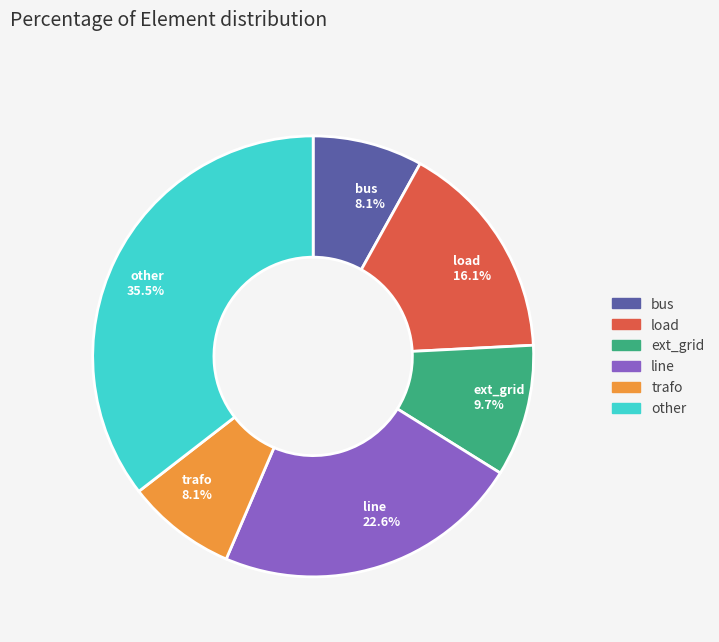

True or false: bus accounts for 1% of the total.

False